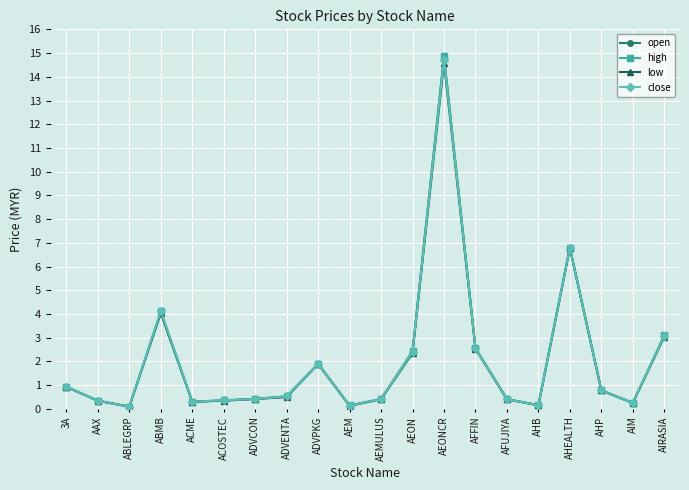

How many distinct data groups are displayed?

4